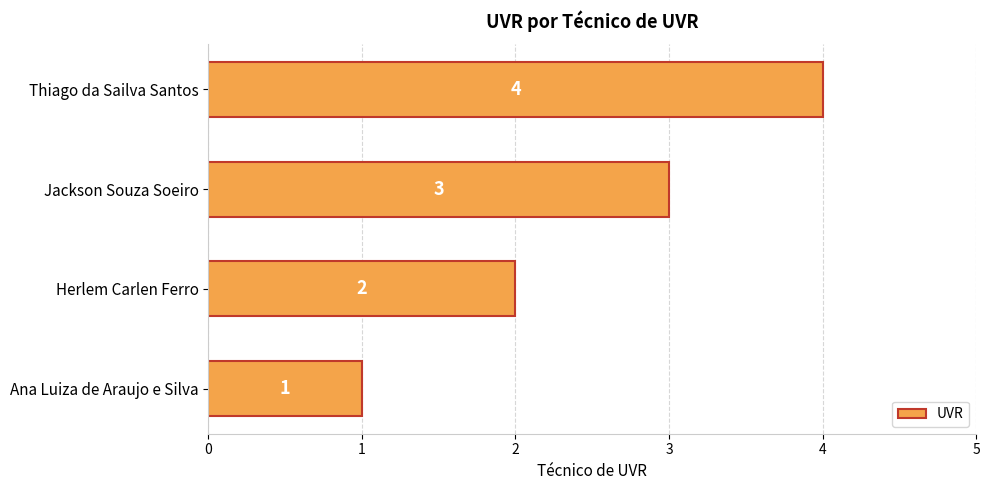

What is the greatest value displayed?

4